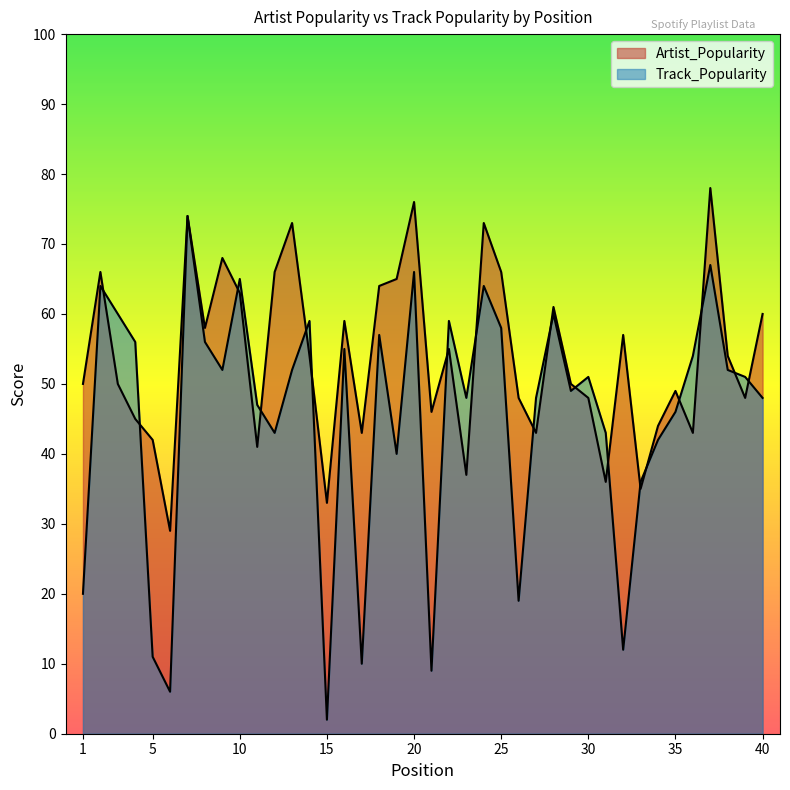

What is the approximate value of Artist_Popularity at 10?

63